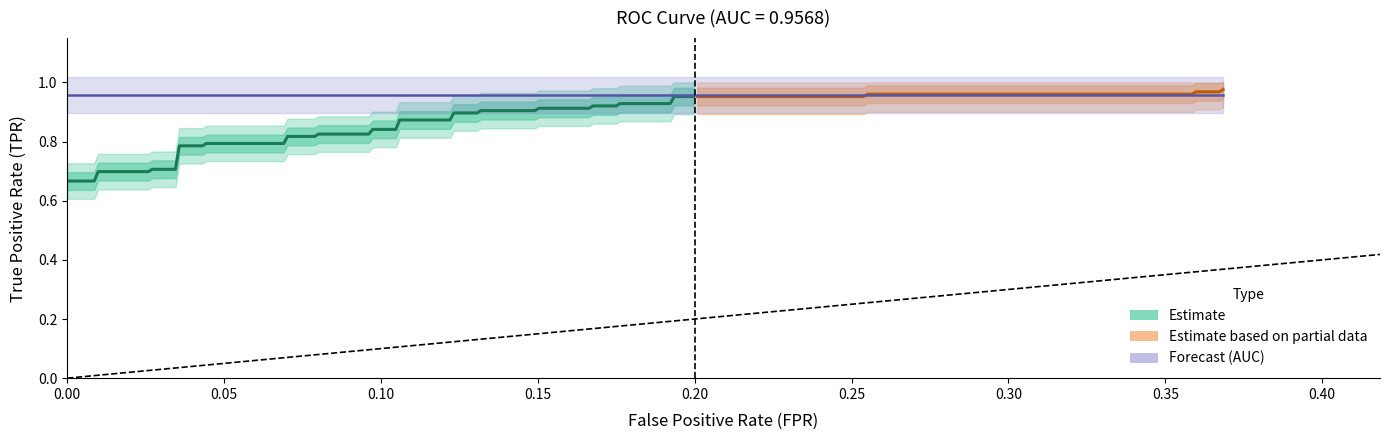

What is the difference between the fpr values at 29 and 2?

0.2